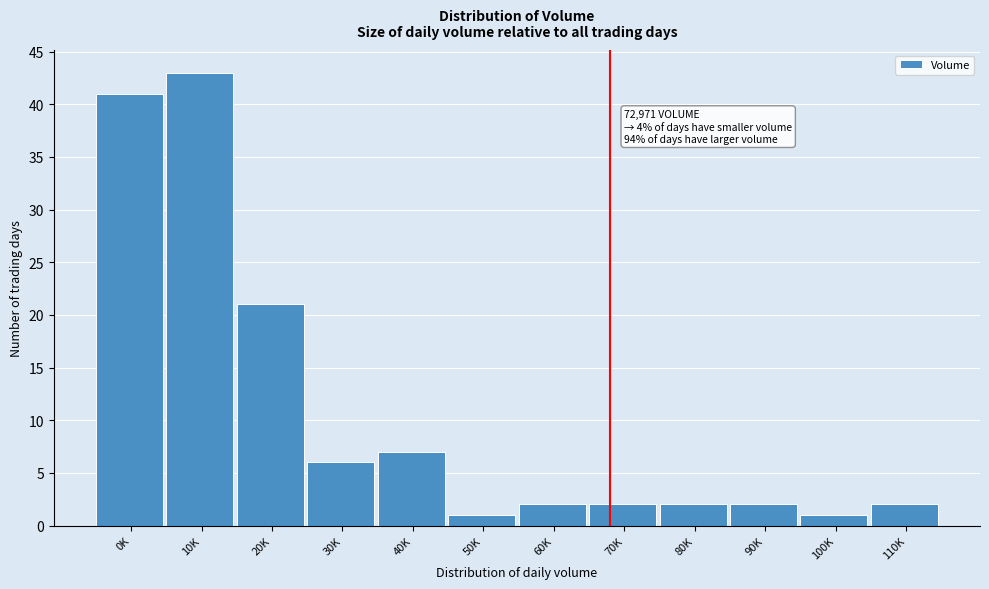

Reading left to right, transcribe all the data shown in this chart.

0K=41	10K=43	20K=21	30K=6	40K=7	50K=1	60K=2	70K=2	80K=2	90K=2	100K=1	110K=2